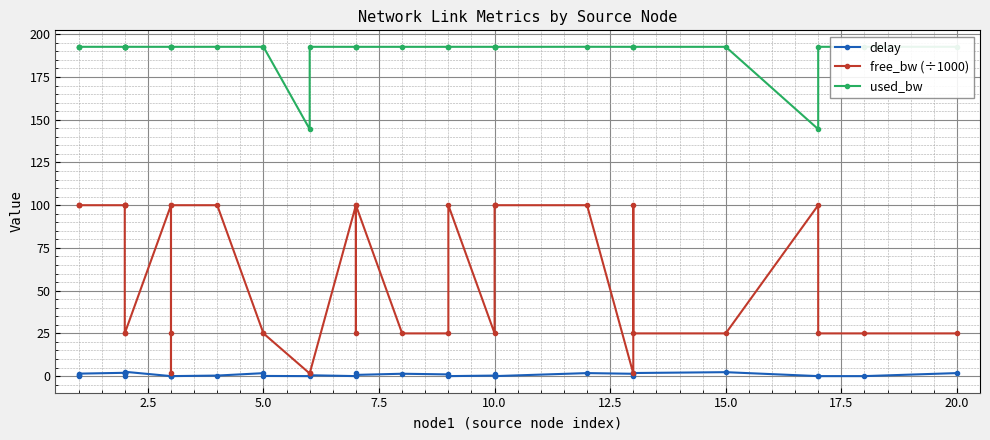

List the series in order of their overall mean, highest first.

used_bw, free_bw (÷1000), delay